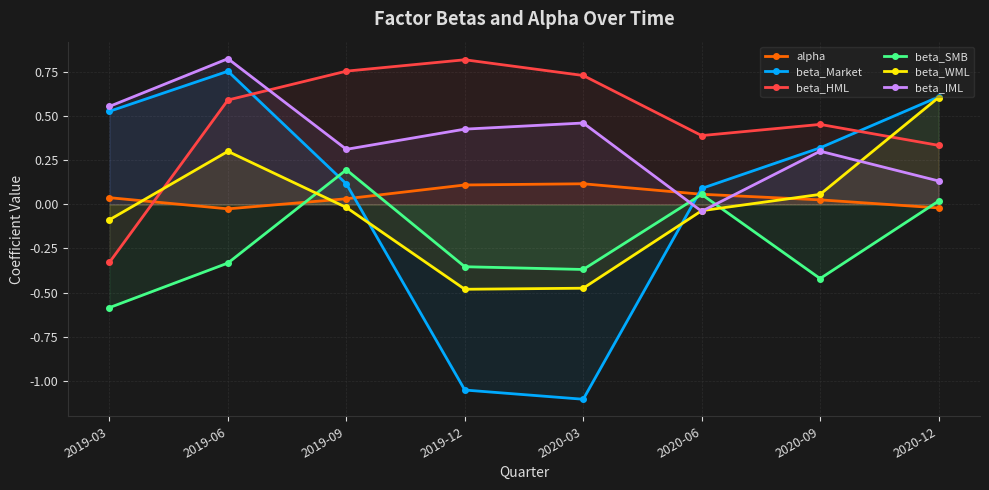

What is the label of the 1st point from the right?

2020-12